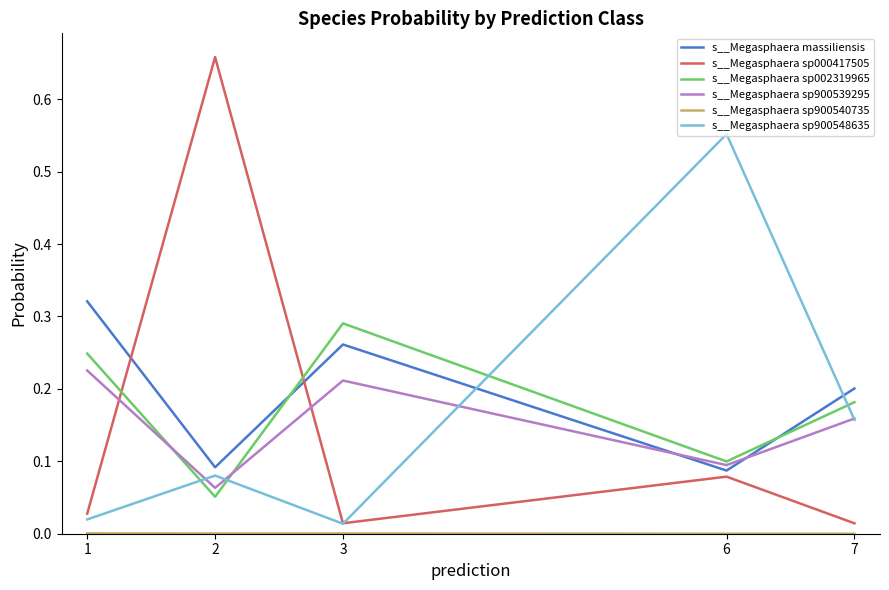

The s__Megasphaera sp002319965 series shows 0.1 at 6. True or false?

True